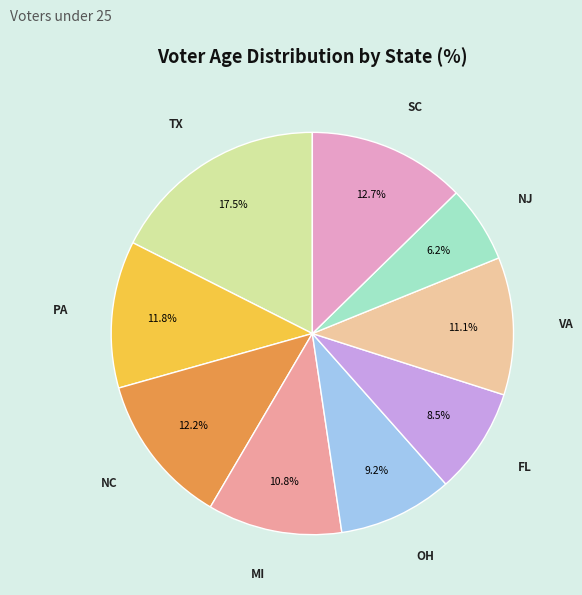

Count the number of slices in the pie.

9